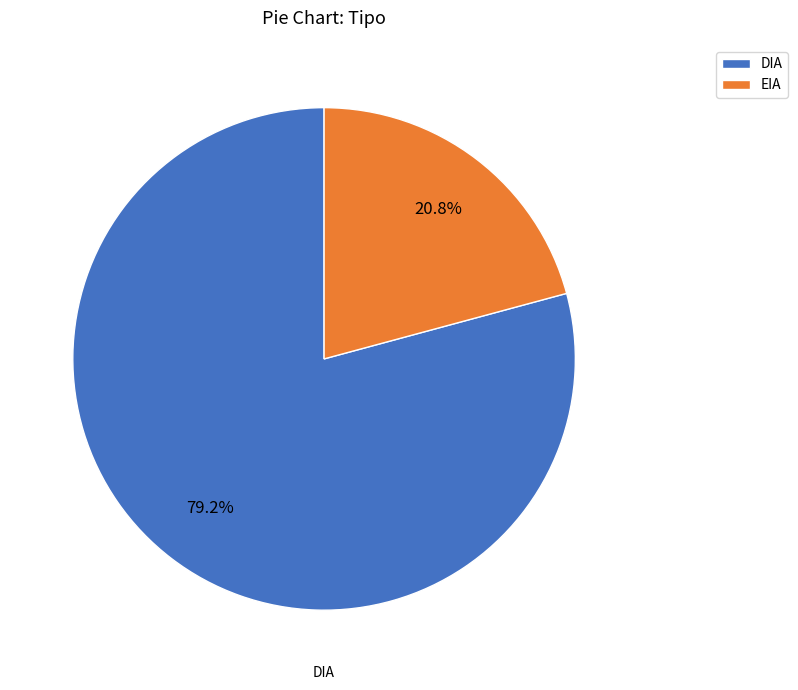

How many segments does this pie chart have?

2